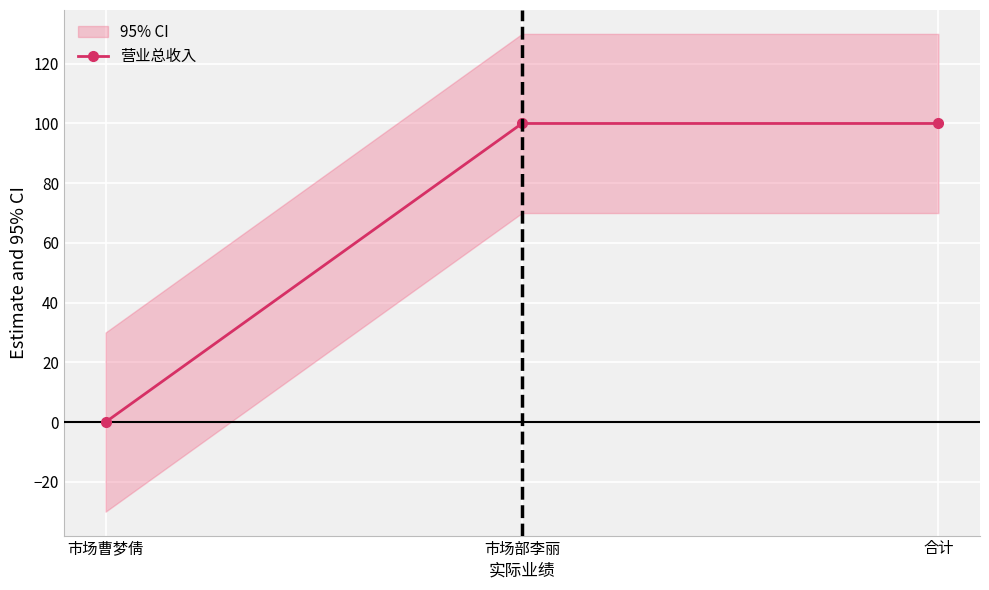

Reading right to left, what are all the values shown in this chart?

合计=100	市场部李丽=100	市场曹梦倩=0